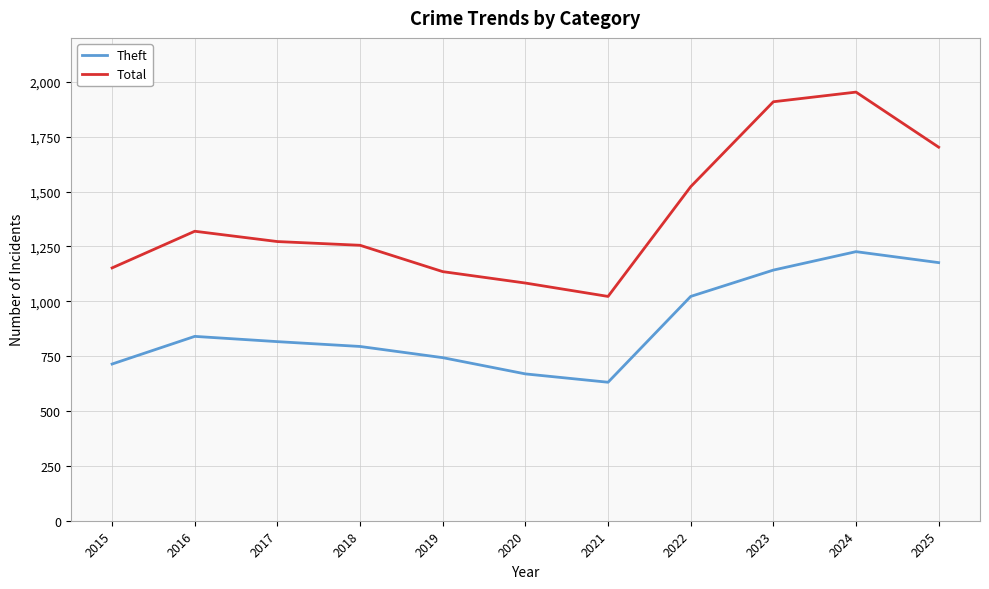

The Total series shows 1883 at 2019. True or false?

False